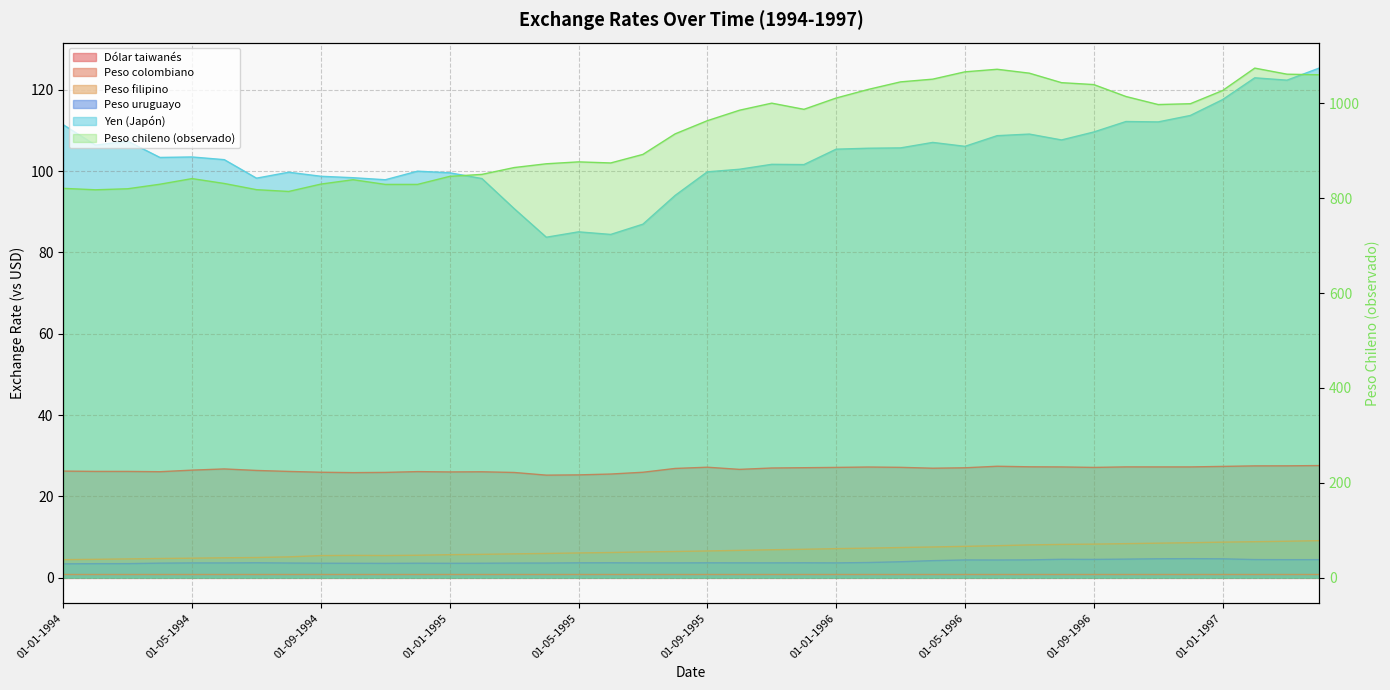

What is the total value across all series at 01-02-1997?

1237.9